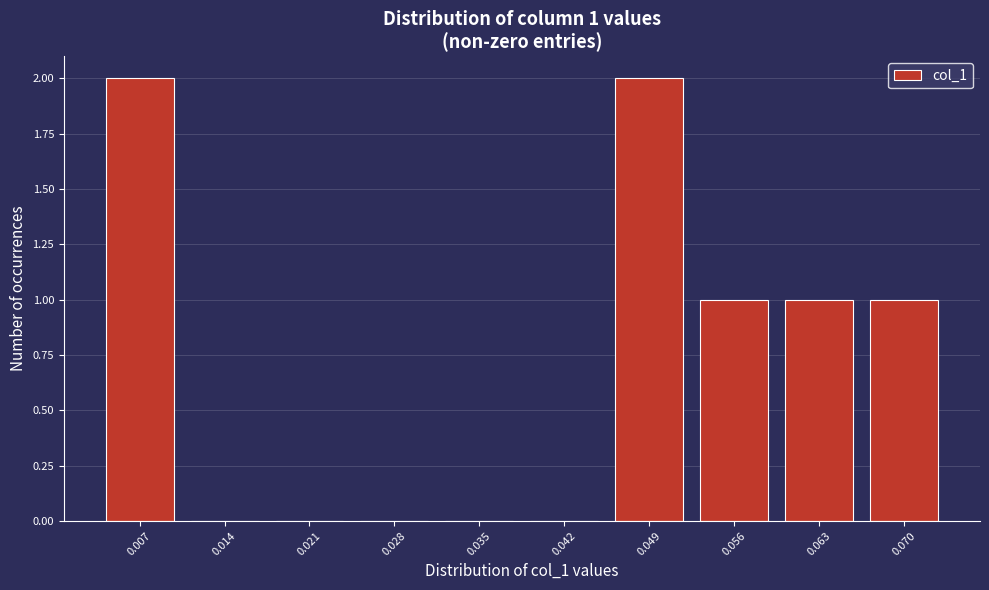

Reading left to right, extract all data points from this chart.

0.007=2	0.014=0	0.021=0	0.028=0	0.035=0	0.042=0	0.049=2	0.056=1	0.063=1	0.070=1